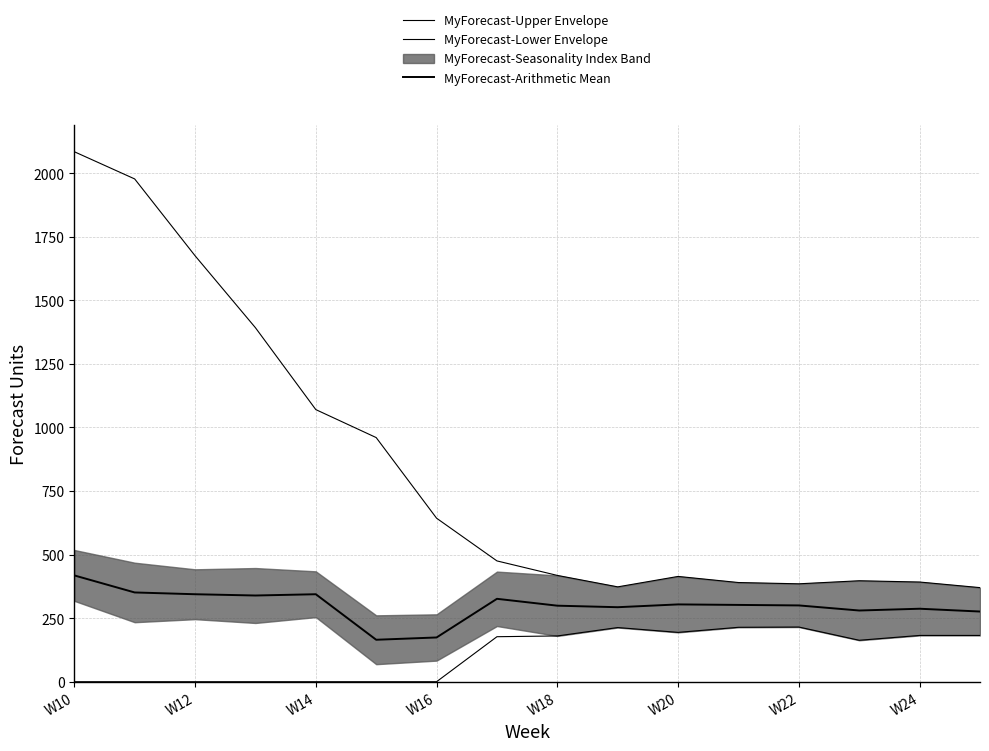

At W24, list the series in order from smallest to largest.

MyForecast-Lower Envelope, MyForecast-Arithmetic Mean, MyForecast-Upper Envelope